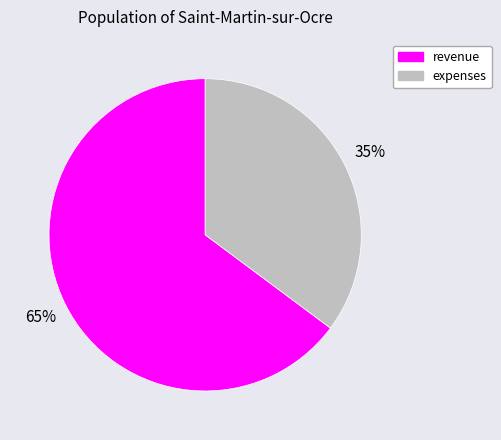

To the nearest percent, what is the difference between the largest and smallest slice percentages?

30%